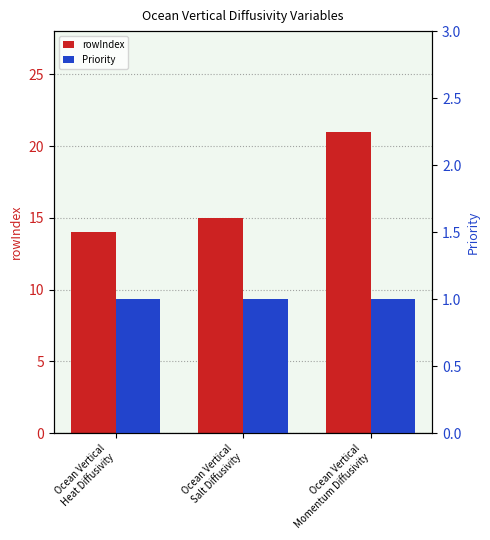

At which category is the sum across all series the highest?

Ocean Vertical
Momentum Diffusivity